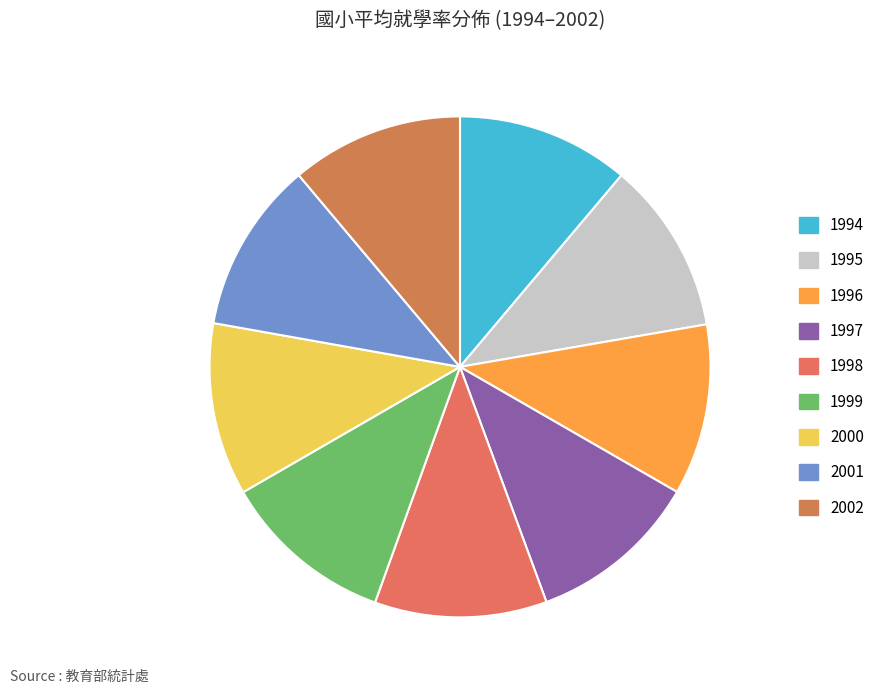

How many segments does this pie chart have?

9